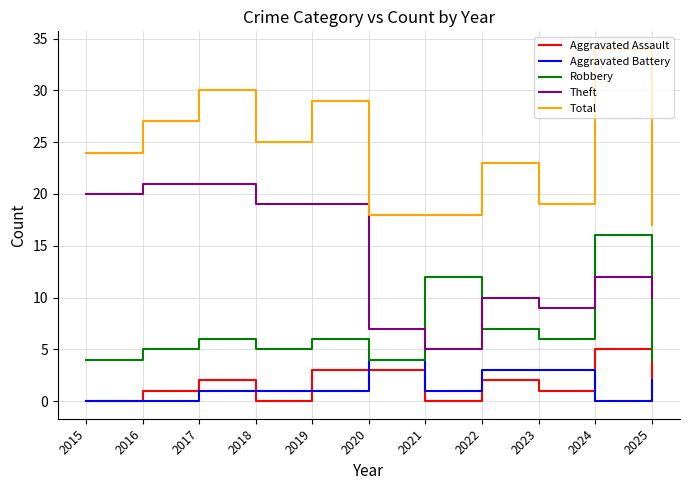

Is the value of Total at 2023 greater than the value of Theft at 2024?

Yes